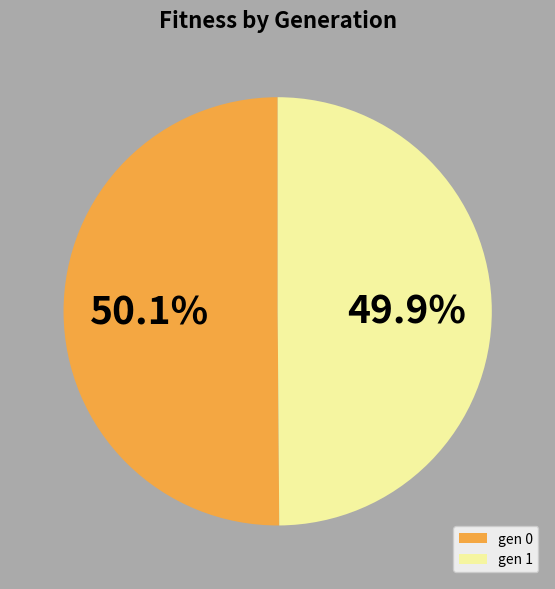

What is the total percentage of gen 0 and gen 1?

100.0%